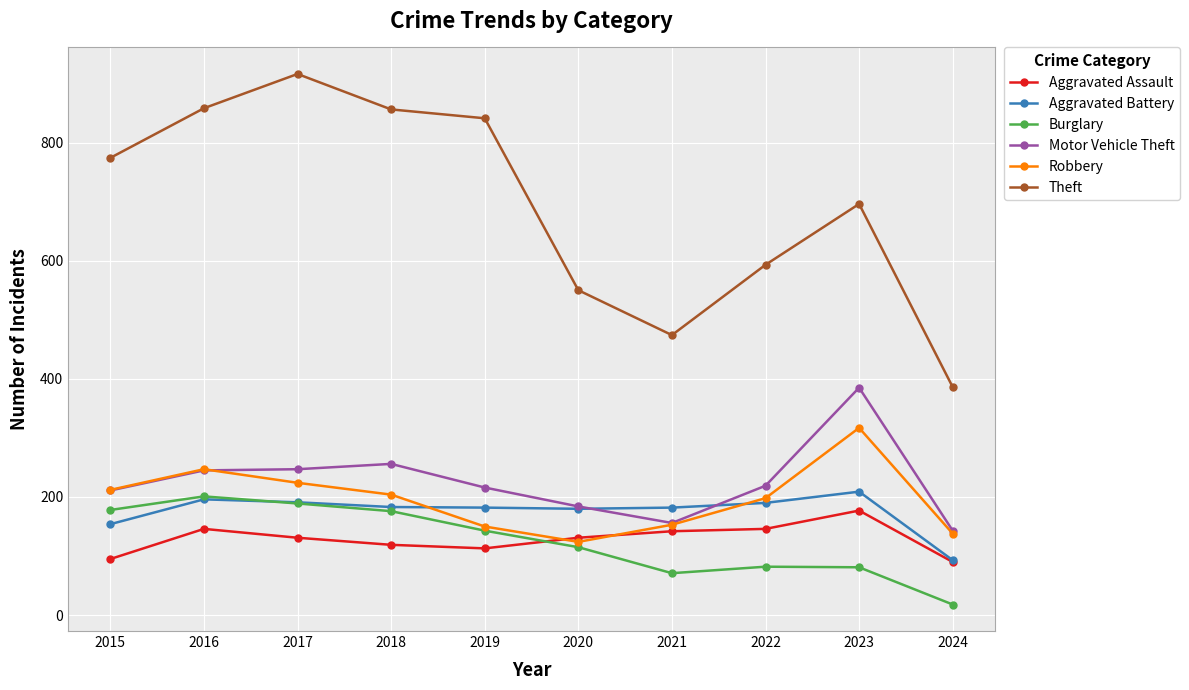

What is the difference between the highest and lowest values at 2018?

737